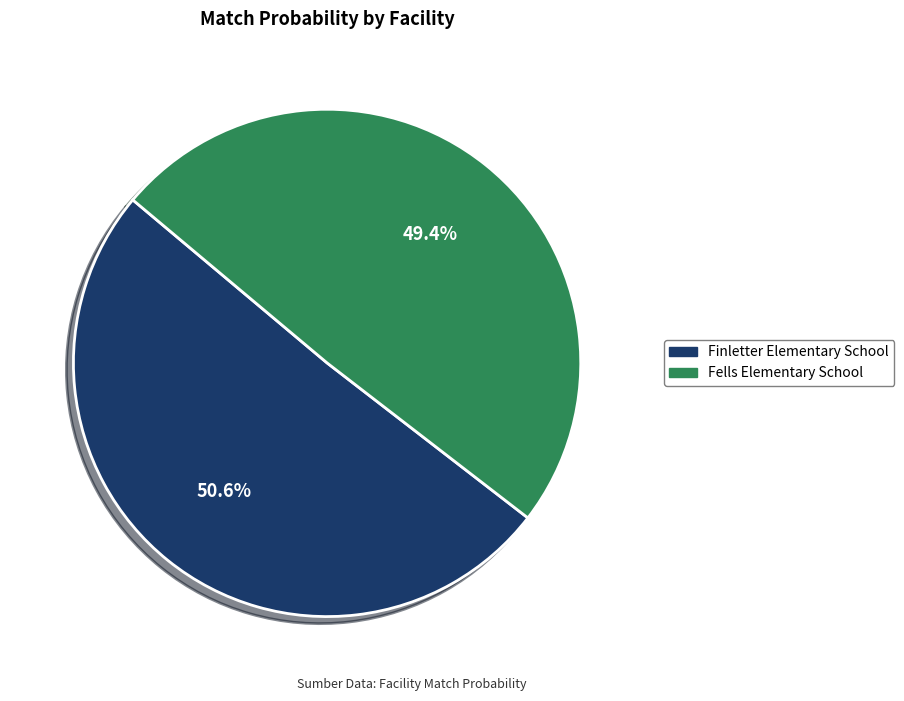

The Fells Elementary School slice represents 43% of the pie. True or false?

False